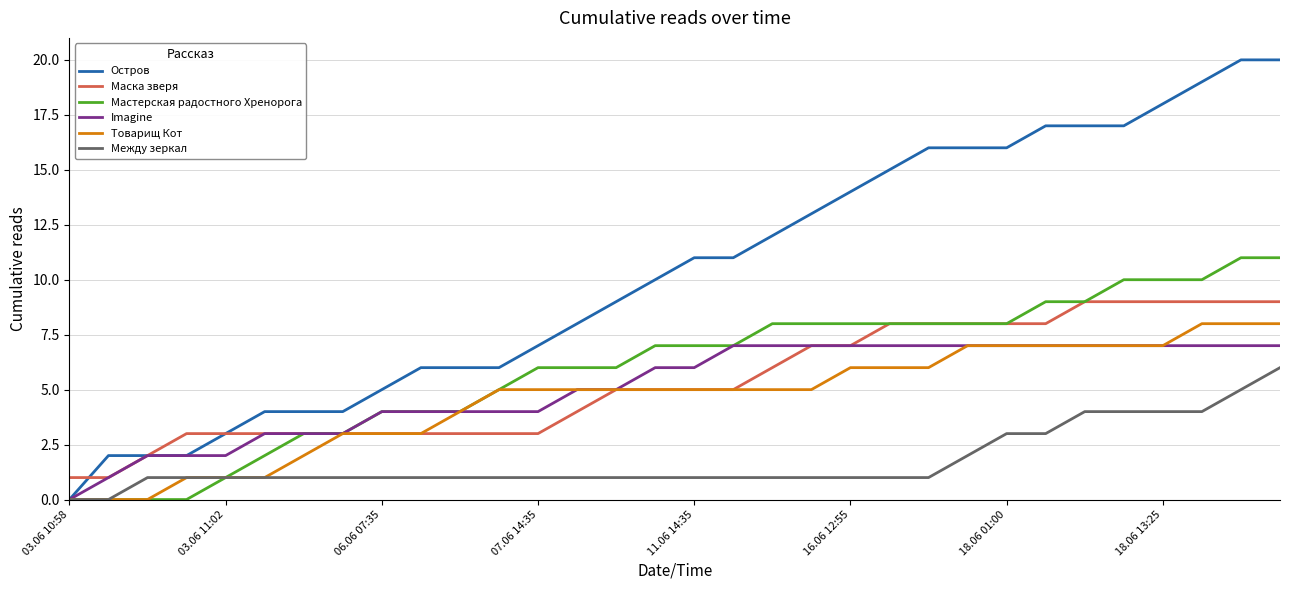

What is the maximum value shown in the chart?

20